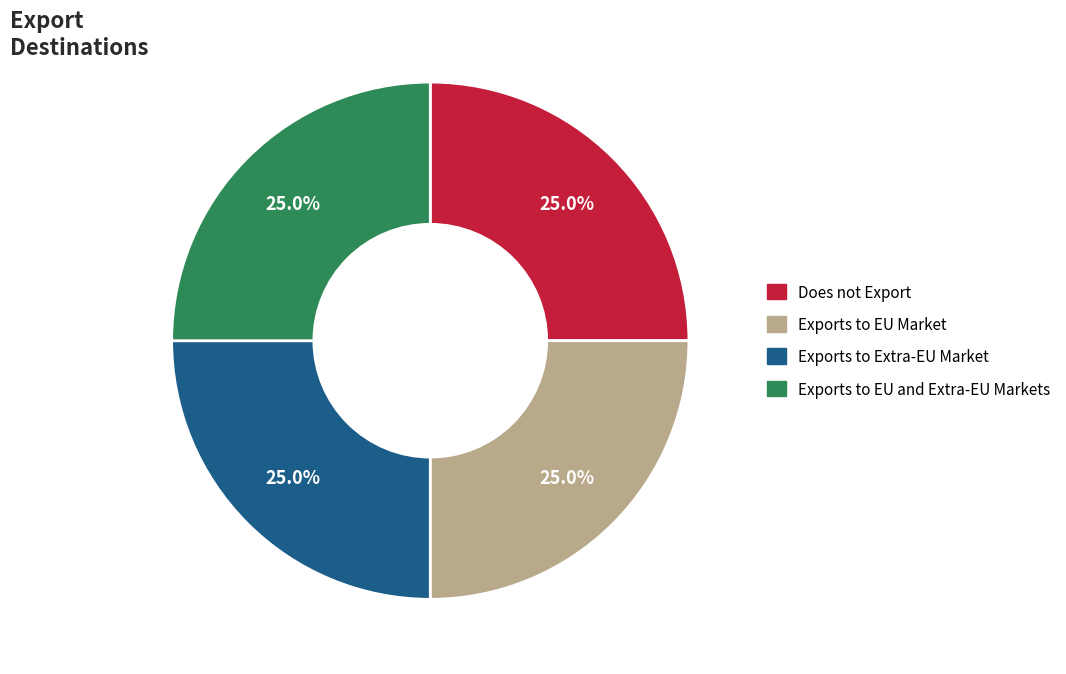

Approximately how many times larger is the value at Exports to EU Market compared to Exports to Extra-EU Market?

1.0